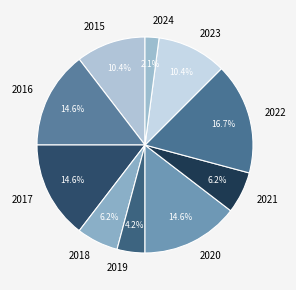

Is the sum of 2016 and 2020 greater than half?

No